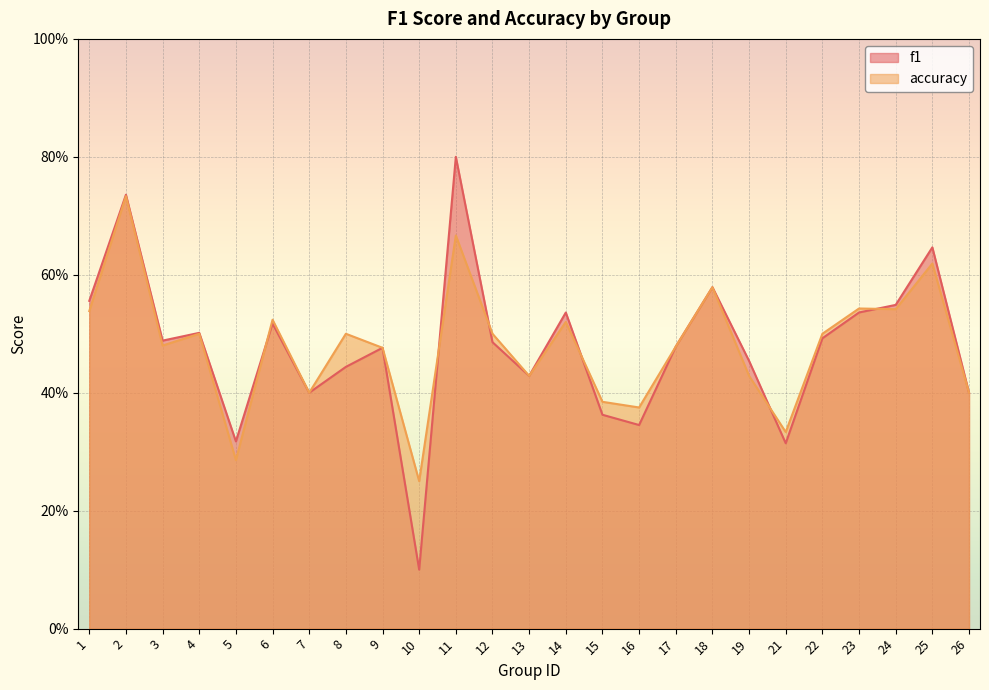

At which label does f1 reach its peak?

11